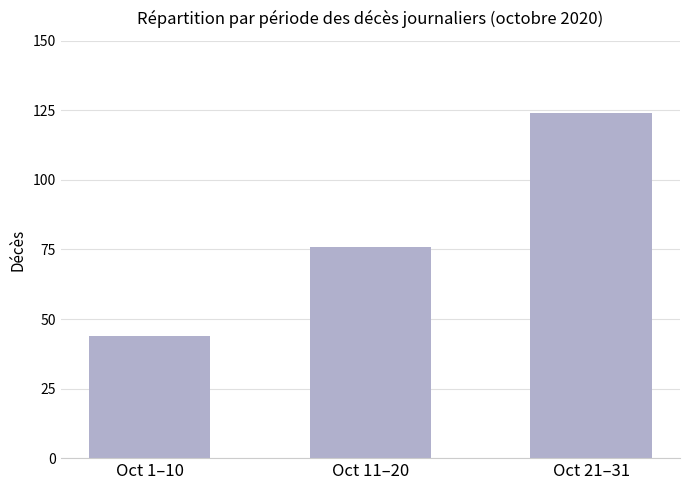

True or false: the data shows 108 at Oct 11–20.

False